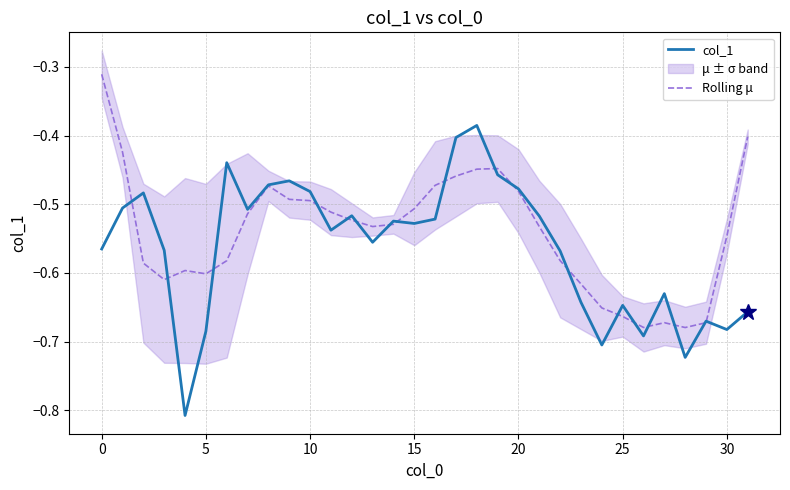

Reading left to right, extract all data points from this chart.

col_1: -0.6	-0.5	-0.5	-0.6	-0.8	-0.7	-0.4	-0.5	-0.5	-0.5	-0.5	-0.5	-0.5	-0.6	-0.5	-0.5	-0.5	-0.4	-0.4	-0.5	-0.5	-0.5	-0.6	-0.6	-0.7	-0.6	-0.7	-0.6	-0.7	-0.7	-0.7	-0.7
Rolling μ: -0.3	-0.4	-0.6	-0.6	-0.6	-0.6	-0.6	-0.5	-0.5	-0.5	-0.5	-0.5	-0.5	-0.5	-0.5	-0.5	-0.5	-0.5	-0.4	-0.4	-0.5	-0.5	-0.6	-0.6	-0.7	-0.7	-0.7	-0.7	-0.7	-0.7	-0.5	-0.4